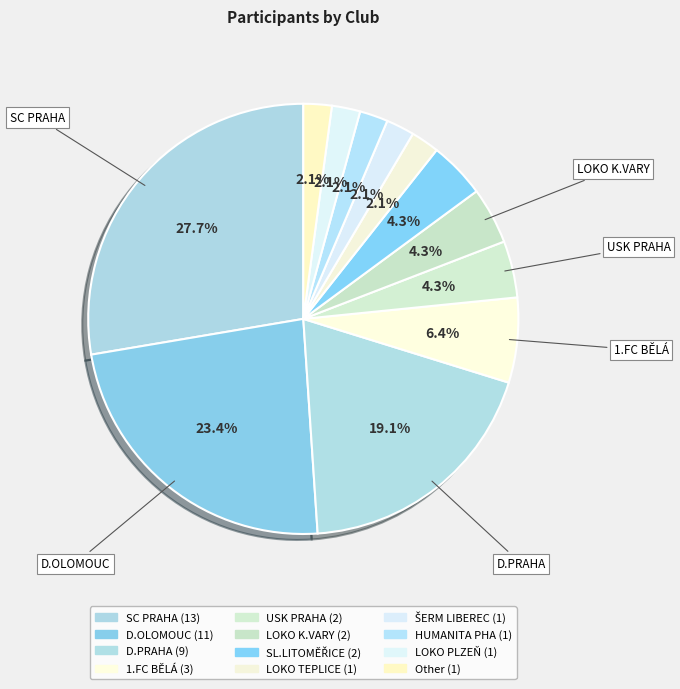

To the nearest percent, what portion does Other represent?

2%